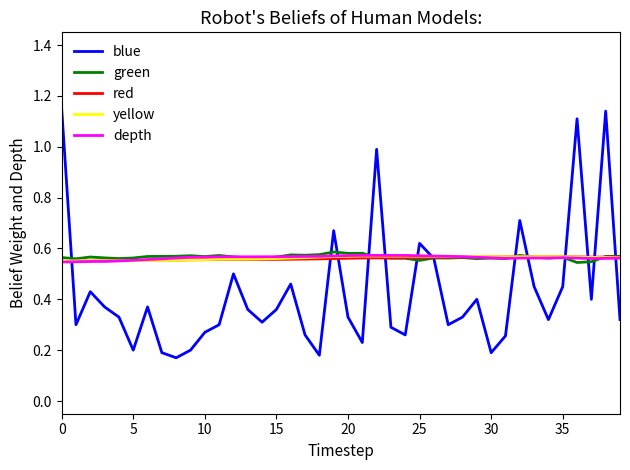

Which series has the widest spread of values?

blue